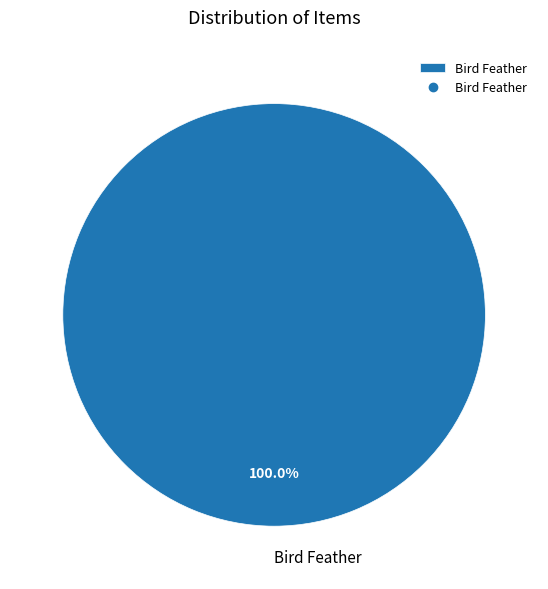

How many segments does this pie chart have?

1